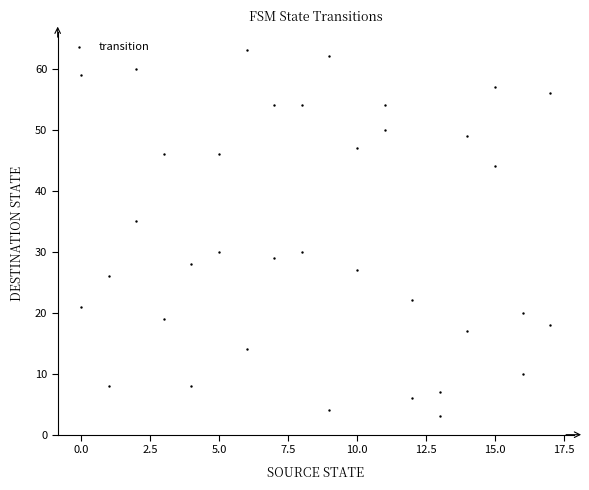

What Y value in the scatter plot is closest to 33?

35